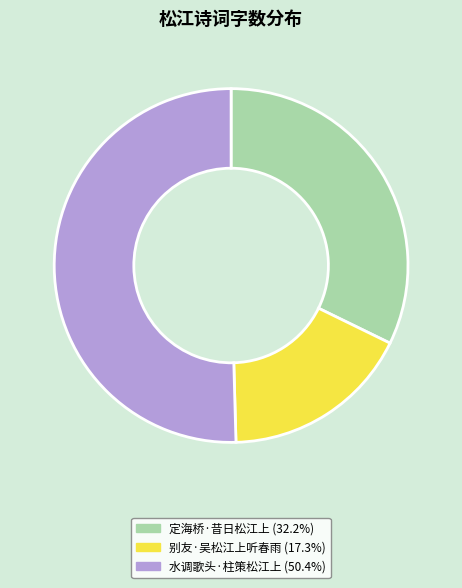

What is the largest slice in the pie chart?

水调歌头·柱策松江上